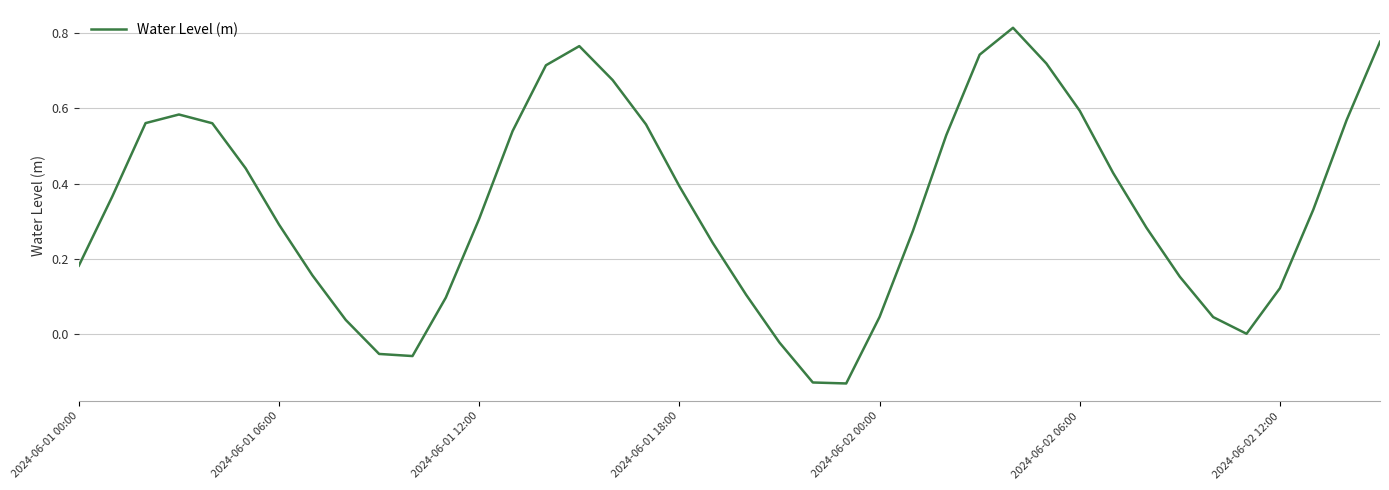

What is the difference between the maximum and minimum values?

0.9